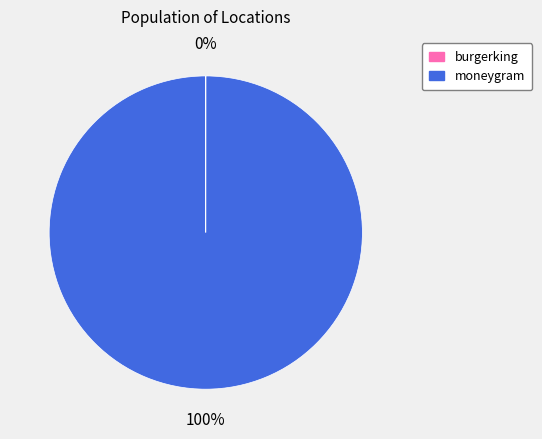

To the nearest percent, what is the average slice percentage?

50%